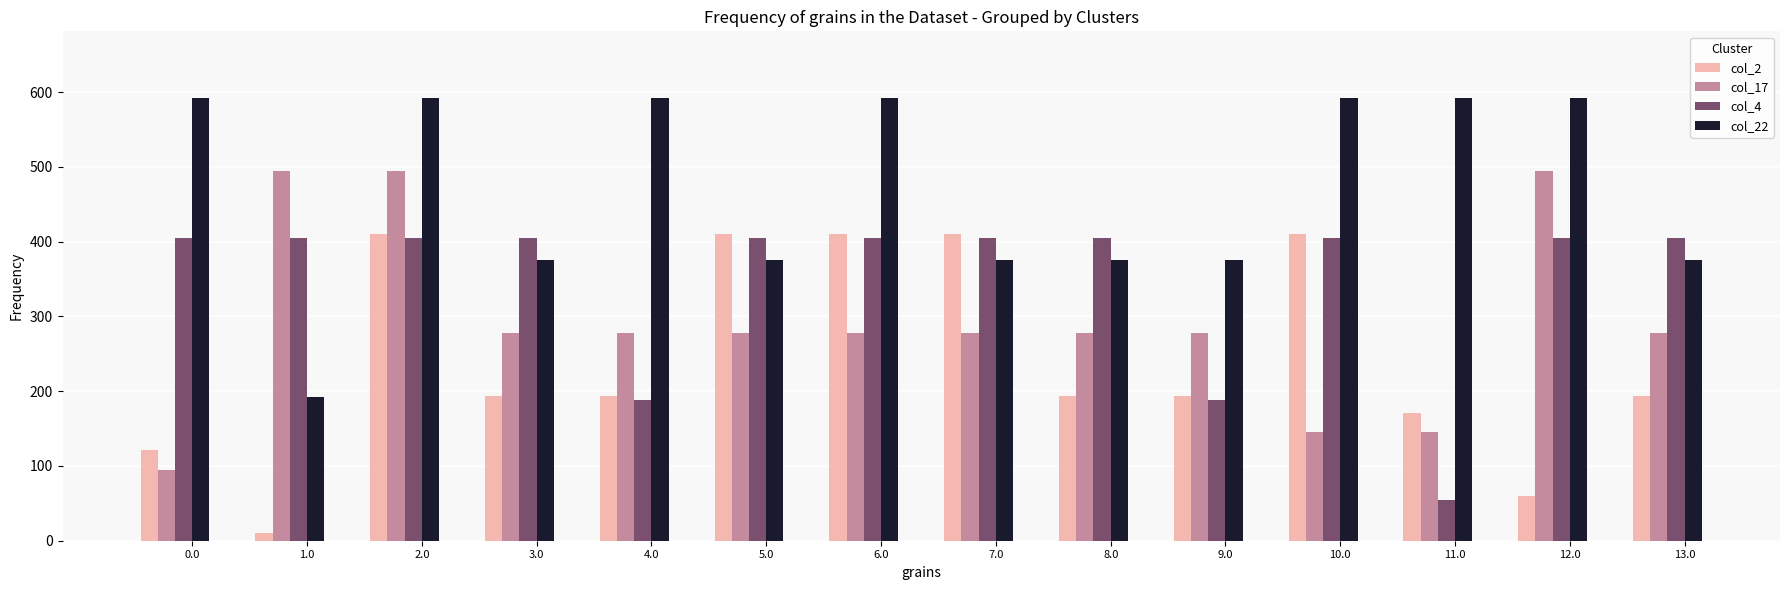

What is the average value of the col_17 series?

292.3